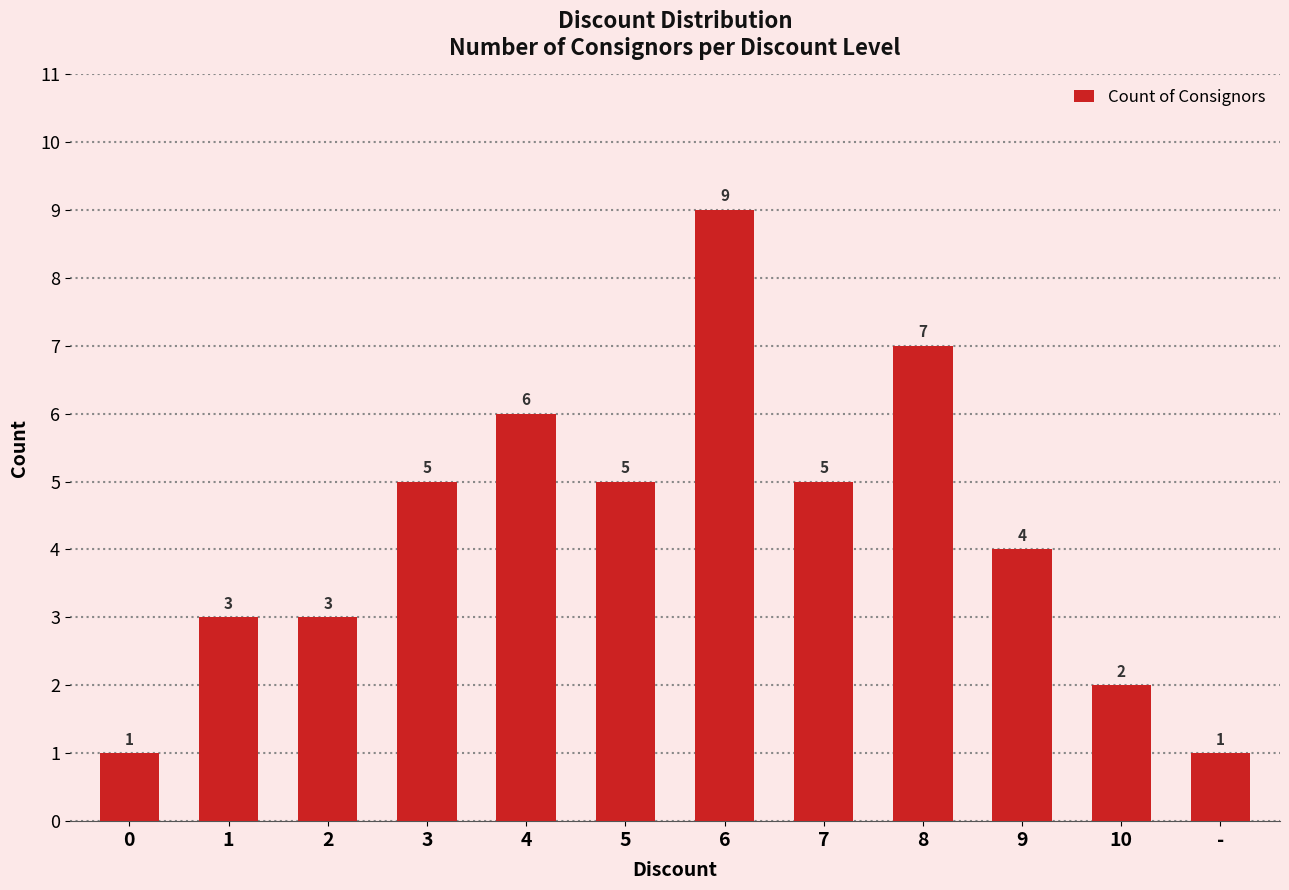

What is the difference between the maximum and minimum values?

8